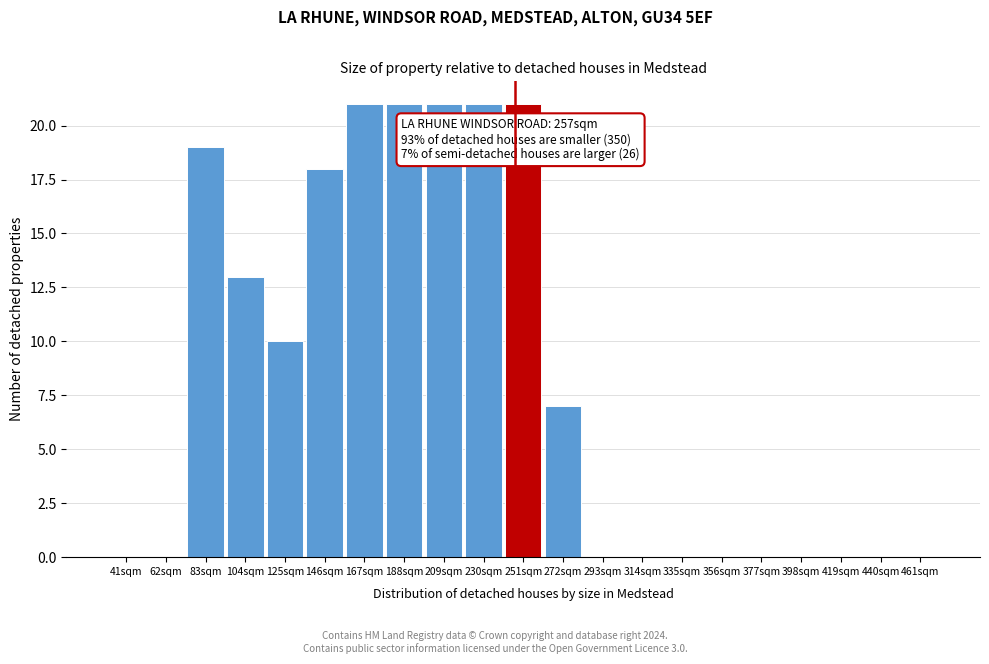

Reading left to right, transcribe all the data shown in this chart.

41sqm=0	62sqm=0	83sqm=19	104sqm=13	125sqm=10	146sqm=18	167sqm=21	188sqm=21	209sqm=21	230sqm=21	251sqm=21	272sqm=7	293sqm=0	314sqm=0	335sqm=0	356sqm=0	377sqm=0	398sqm=0	419sqm=0	440sqm=0	461sqm=0